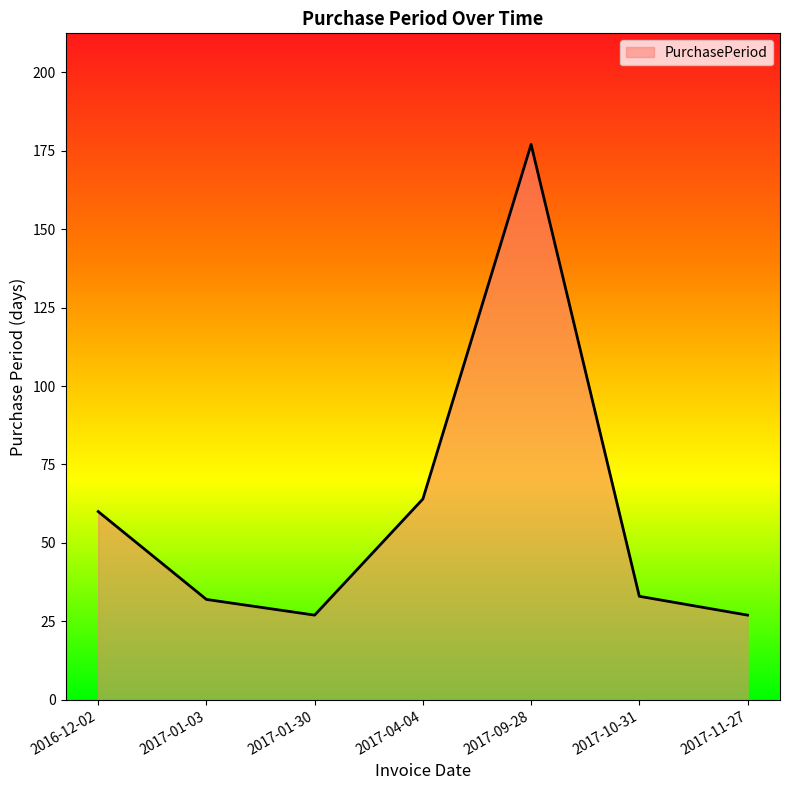

At which label is the value closest to 102?

2017-04-04